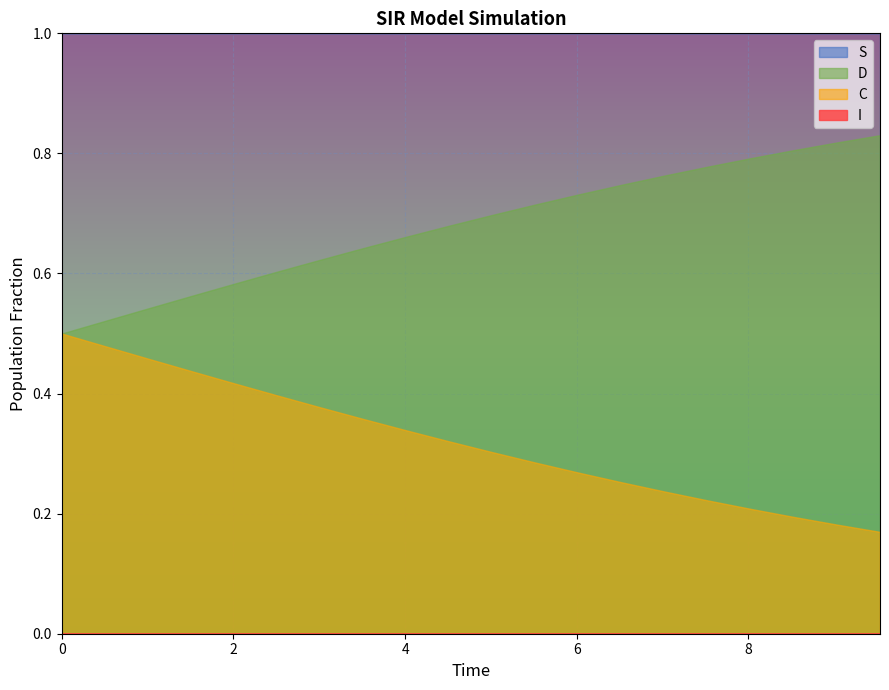

List the series in order of their overall mean, highest first.

S, D, C, I